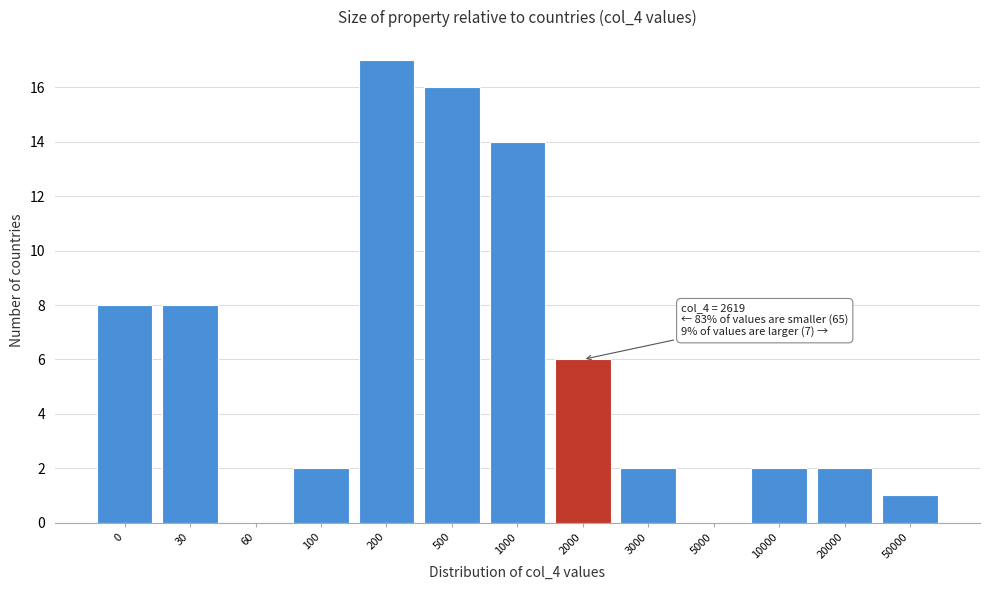

Reading left to right, transcribe all the data shown in this chart.

0=8	30=8	60=0	100=2	200=17	500=16	1000=14	2000=6	3000=2	5000=0	10000=2	20000=2	50000=1